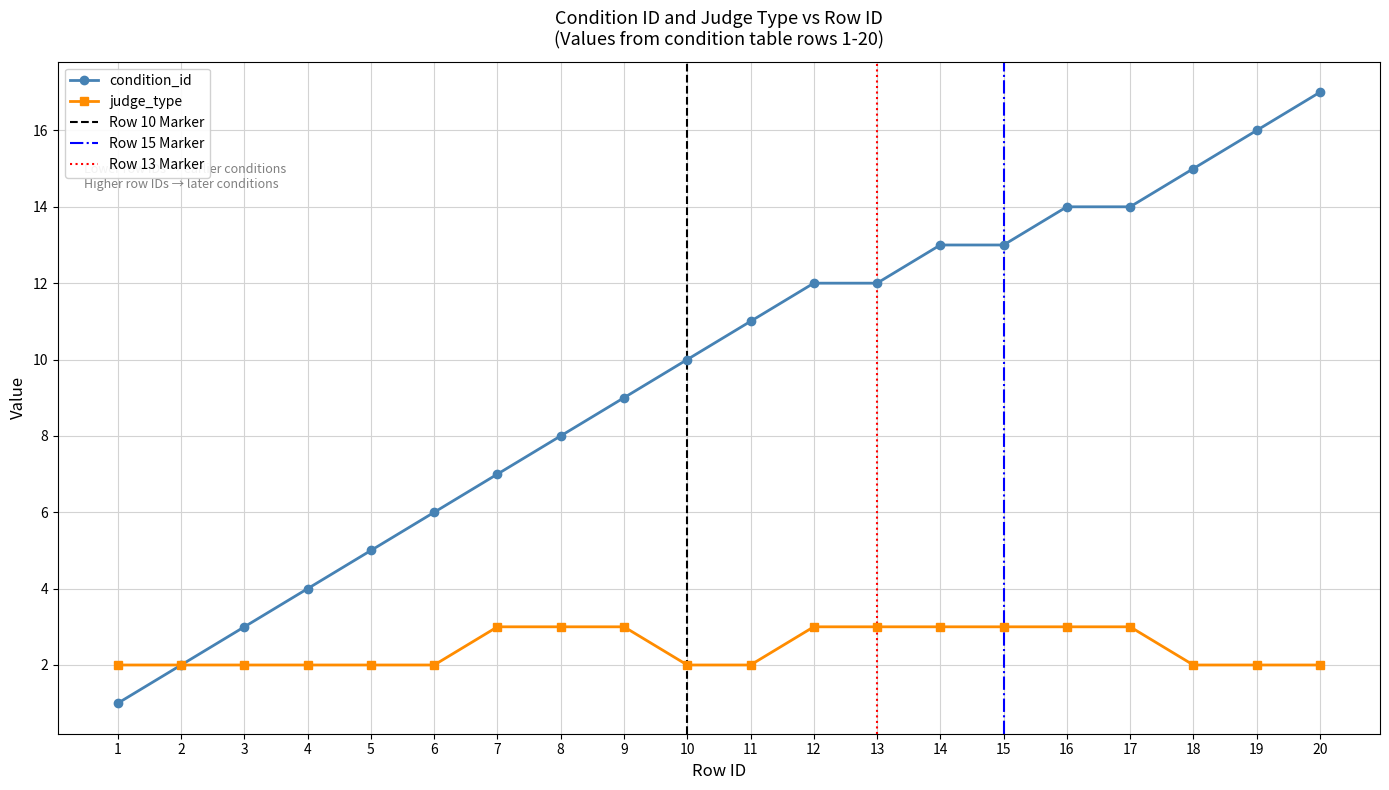

What is the spread (max minus min) of values at 17?

11